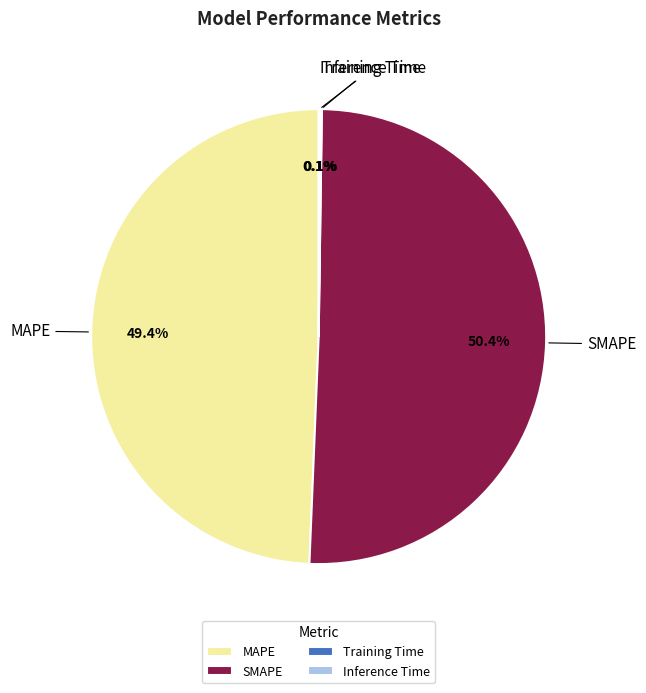

What percentage do SMAPE and MAPE together represent?

99.8%